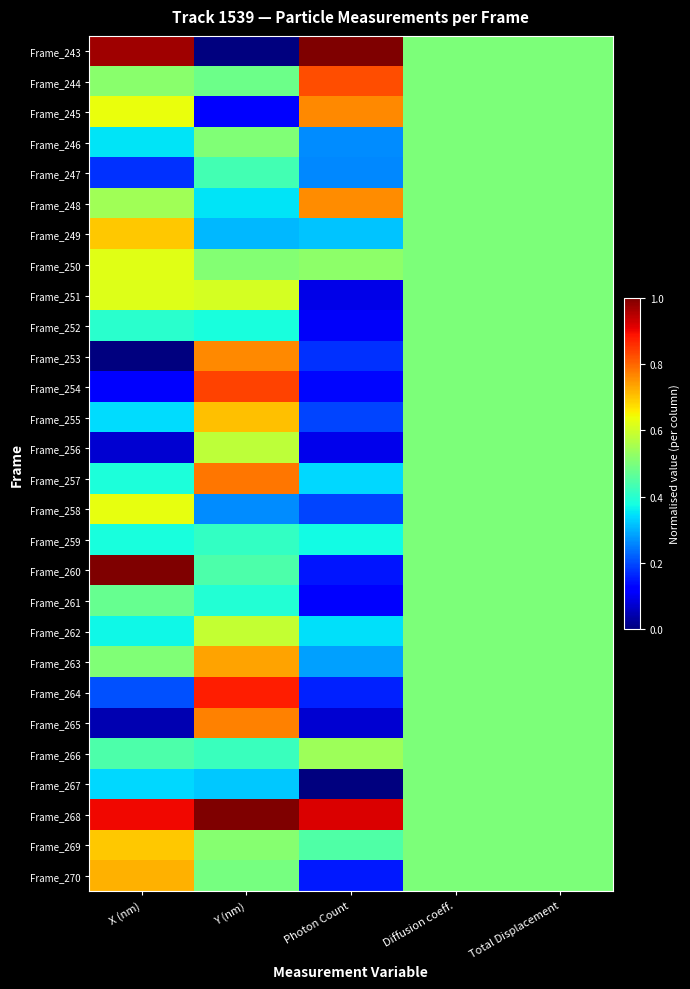

At which category is the sum across all series the highest?

Y (nm)